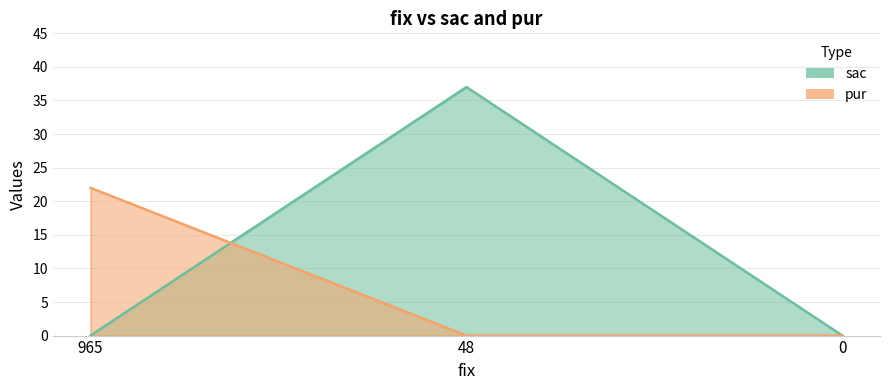

At which category is the sum across all series the highest?

48